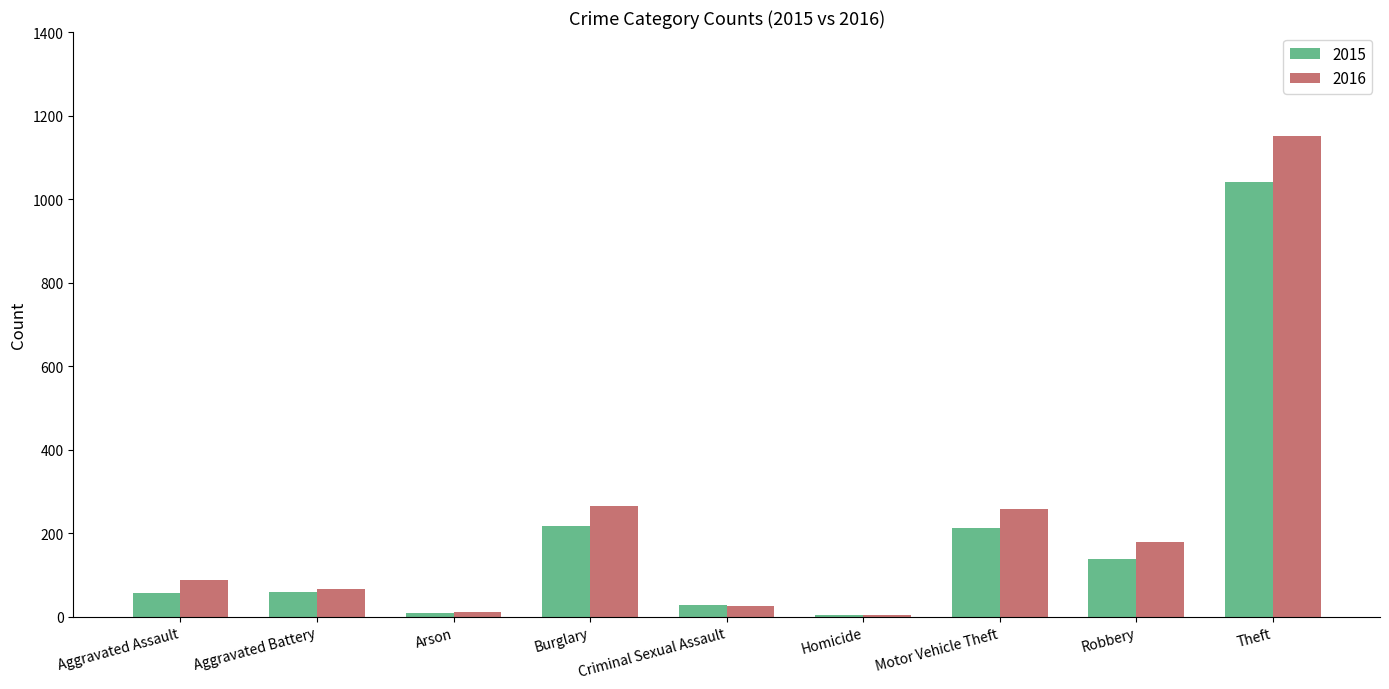

What is the total value across all series at Aggravated Battery?

126